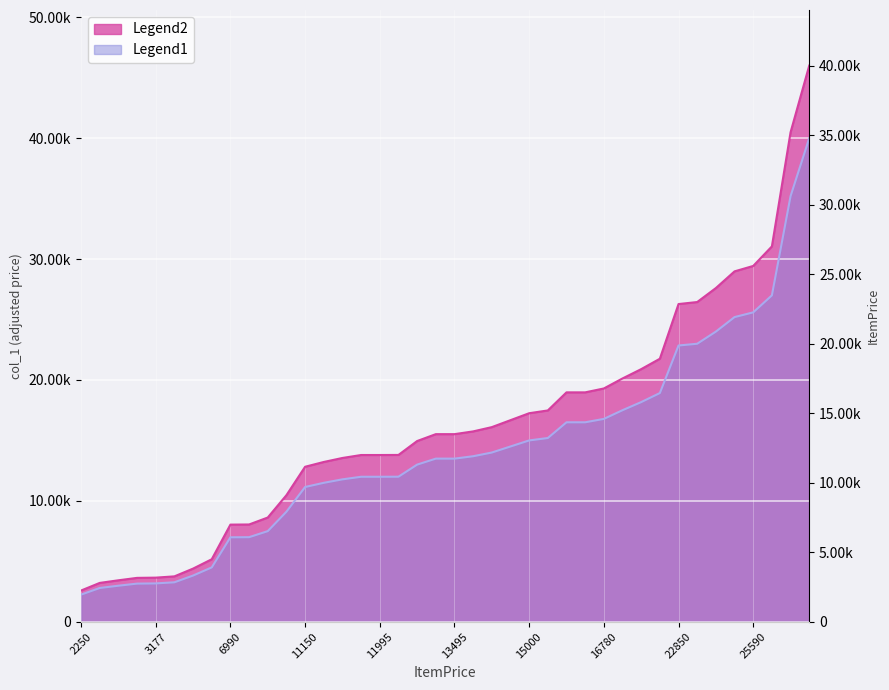

How many lines are shown in the chart?

2